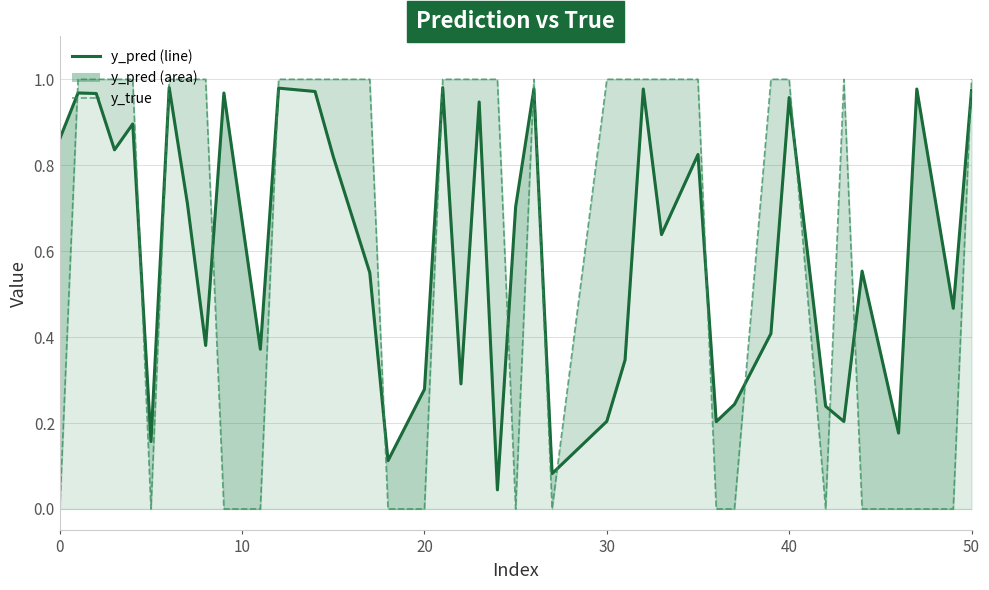

Which series has the largest total across all categories?

y_true